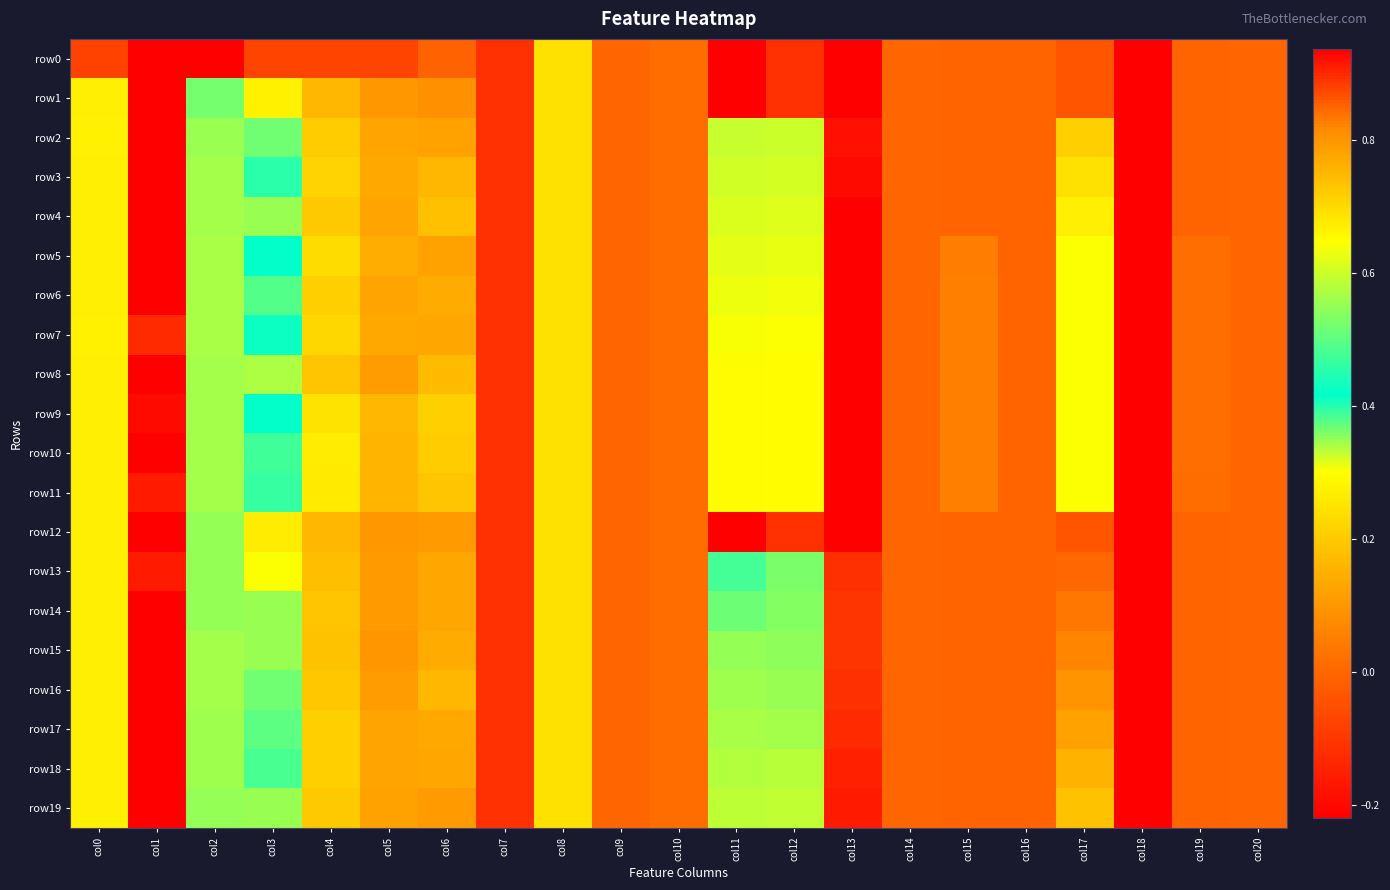

Reading left to right, transcribe all the data shown in this chart.

row0: col0=-0.1	col1=-0.2	col2=-0.7	col3=-0.1	col4=-0.1	col5=-0.1	col6=-0.0	col7=-0.1	col8=0.2	col9=0.0	col10=0.0	col11=-5.1	col12=-0.1	col13=-0.3	col14=-0.0	col15=-0.0	col16=-0.0	col17=-0.0	col18=-0.2	col19=-0.0	col20=-0.0
row1: col0=0.3	col1=1.0	col2=0.5	col3=0.3	col4=0.2	col5=0.1	col6=0.1	col7=-0.1	col8=0.2	col9=0.0	col10=0.0	col11=-5.1	col12=-0.1	col13=-0.3	col14=-0.0	col15=-0.0	col16=-0.0	col17=-0.0	col18=-0.2	col19=-0.0	col20=-0.0
row2: col0=0.3	col1=1.0	col2=0.6	col3=0.4	col4=0.2	col5=0.1	col6=0.1	col7=-0.1	col8=0.2	col9=0.0	col10=0.0	col11=0.6	col12=0.3	col13=0.9	col14=-0.0	col15=-0.0	col16=-0.0	col17=0.2	col18=-0.2	col19=-0.0	col20=-0.0
row3: col0=0.3	col1=1.0	col2=0.6	col3=0.4	col4=0.2	col5=0.1	col6=0.2	col7=-0.1	col8=0.2	col9=0.0	col10=0.0	col11=0.6	col12=0.3	col13=0.9	col14=-0.0	col15=-0.0	col16=-0.0	col17=0.2	col18=-0.2	col19=-0.0	col20=-0.0
row4: col0=0.3	col1=1.0	col2=0.6	col3=0.3	col4=0.2	col5=0.1	col6=0.2	col7=-0.1	col8=0.2	col9=0.0	col10=0.0	col11=0.6	col12=0.3	col13=0.9	col14=-0.0	col15=-0.0	col16=-0.0	col17=0.3	col18=-0.2	col19=-0.0	col20=-0.0
row5: col0=0.3	col1=1.0	col2=0.6	col3=0.4	col4=0.2	col5=0.1	col6=0.1	col7=-0.1	col8=0.2	col9=0.0	col10=0.0	col11=0.6	col12=0.3	col13=0.9	col14=-0.0	col15=0.1	col16=-0.0	col17=0.3	col18=-0.2	col19=0.0	col20=-0.0
row6: col0=0.3	col1=1.0	col2=0.6	col3=0.4	col4=0.2	col5=0.1	col6=0.1	col7=-0.1	col8=0.2	col9=0.0	col10=0.0	col11=0.6	col12=0.3	col13=0.9	col14=-0.0	col15=0.1	col16=-0.0	col17=0.3	col18=-0.2	col19=0.0	col20=-0.0
row7: col0=0.3	col1=0.9	col2=0.6	col3=0.4	col4=0.2	col5=0.1	col6=0.1	col7=-0.1	col8=0.2	col9=0.0	col10=0.0	col11=0.6	col12=0.3	col13=1.0	col14=-0.0	col15=0.1	col16=-0.0	col17=0.3	col18=-0.2	col19=0.0	col20=-0.0
row8: col0=0.3	col1=0.9	col2=0.6	col3=0.3	col4=0.2	col5=0.1	col6=0.2	col7=-0.1	col8=0.2	col9=0.0	col10=0.0	col11=0.6	col12=0.3	col13=1.0	col14=-0.0	col15=0.1	col16=-0.0	col17=0.3	col18=-0.2	col19=0.0	col20=-0.0
row9: col0=0.3	col1=0.9	col2=0.6	col3=0.4	col4=0.2	col5=0.2	col6=0.2	col7=-0.1	col8=0.2	col9=0.0	col10=0.0	col11=0.6	col12=0.3	col13=1.0	col14=-0.0	col15=0.1	col16=-0.0	col17=0.3	col18=-0.2	col19=0.0	col20=-0.0
row10: col0=0.3	col1=0.9	col2=0.6	col3=0.5	col4=0.3	col5=0.2	col6=0.2	col7=-0.1	col8=0.2	col9=0.0	col10=0.0	col11=0.6	col12=0.3	col13=1.0	col14=-0.0	col15=0.1	col16=-0.0	col17=0.3	col18=-0.2	col19=0.0	col20=-0.0
row11: col0=0.3	col1=0.9	col2=0.6	col3=0.5	col4=0.3	col5=0.2	col6=0.2	col7=-0.1	col8=0.2	col9=0.0	col10=0.0	col11=0.6	col12=0.3	col13=1.0	col14=-0.0	col15=0.1	col16=-0.0	col17=0.3	col18=-0.2	col19=0.0	col20=-0.0
row12: col0=0.3	col1=1.0	col2=0.5	col3=0.3	col4=0.2	col5=0.1	col6=0.1	col7=-0.1	col8=0.2	col9=0.0	col10=0.0	col11=-5.1	col12=-0.1	col13=-0.3	col14=-0.0	col15=-0.0	col16=-0.0	col17=-0.0	col18=-0.2	col19=-0.0	col20=-0.0
row13: col0=0.3	col1=0.9	col2=0.6	col3=0.3	col4=0.2	col5=0.1	col6=0.1	col7=-0.1	col8=0.2	col9=0.0	col10=0.0	col11=0.5	col12=0.4	col13=0.9	col14=-0.0	col15=-0.0	col16=-0.0	col17=0.0	col18=-0.2	col19=-0.0	col20=-0.0
row14: col0=0.3	col1=0.9	col2=0.6	col3=0.3	col4=0.2	col5=0.1	col6=0.1	col7=-0.1	col8=0.2	col9=0.0	col10=0.0	col11=0.5	col12=0.4	col13=0.9	col14=-0.0	col15=-0.0	col16=-0.0	col17=0.0	col18=-0.2	col19=-0.0	col20=-0.0
row15: col0=0.3	col1=0.9	col2=0.6	col3=0.3	col4=0.2	col5=0.1	col6=0.1	col7=-0.1	col8=0.2	col9=0.0	col10=0.0	col11=0.5	col12=0.4	col13=0.9	col14=-0.0	col15=-0.0	col16=-0.0	col17=0.1	col18=-0.2	col19=-0.0	col20=-0.0
row16: col0=0.3	col1=0.9	col2=0.6	col3=0.4	col4=0.2	col5=0.1	col6=0.2	col7=-0.1	col8=0.2	col9=0.0	col10=0.0	col11=0.6	col12=0.3	col13=0.9	col14=-0.0	col15=-0.0	col16=-0.0	col17=0.1	col18=-0.2	col19=-0.0	col20=-0.0
row17: col0=0.3	col1=1.0	col2=0.6	col3=0.4	col4=0.2	col5=0.1	col6=0.1	col7=-0.1	col8=0.2	col9=0.0	col10=0.0	col11=0.6	col12=0.3	col13=0.9	col14=-0.0	col15=-0.0	col16=-0.0	col17=0.1	col18=-0.2	col19=-0.0	col20=-0.0
row18: col0=0.3	col1=1.0	col2=0.6	col3=0.4	col4=0.2	col5=0.1	col6=0.1	col7=-0.1	col8=0.2	col9=0.0	col10=0.0	col11=0.6	col12=0.3	col13=0.9	col14=-0.0	col15=-0.0	col16=-0.0	col17=0.2	col18=-0.2	col19=-0.0	col20=-0.0
row19: col0=0.3	col1=1.0	col2=0.5	col3=0.3	col4=0.2	col5=0.1	col6=0.1	col7=-0.1	col8=0.2	col9=0.0	col10=0.0	col11=0.6	col12=0.3	col13=0.9	col14=-0.0	col15=-0.0	col16=-0.0	col17=0.2	col18=-0.2	col19=-0.0	col20=-0.0